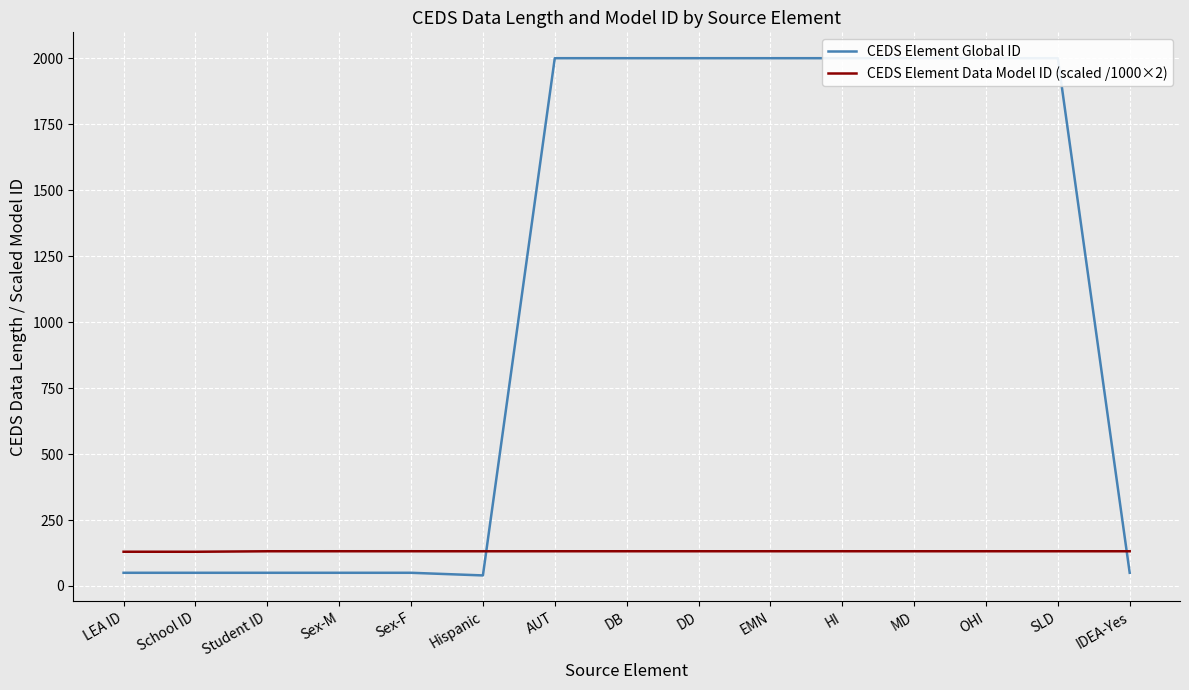

How many interior local valleys does the CEDS Element Global ID series have?

1